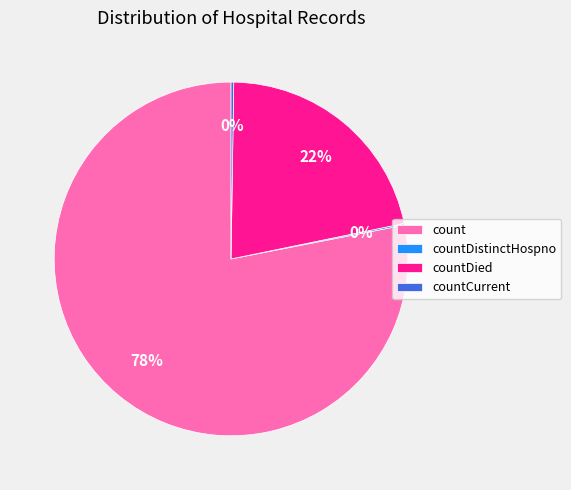

Combined, do count and countDied account for over 50%?

Yes